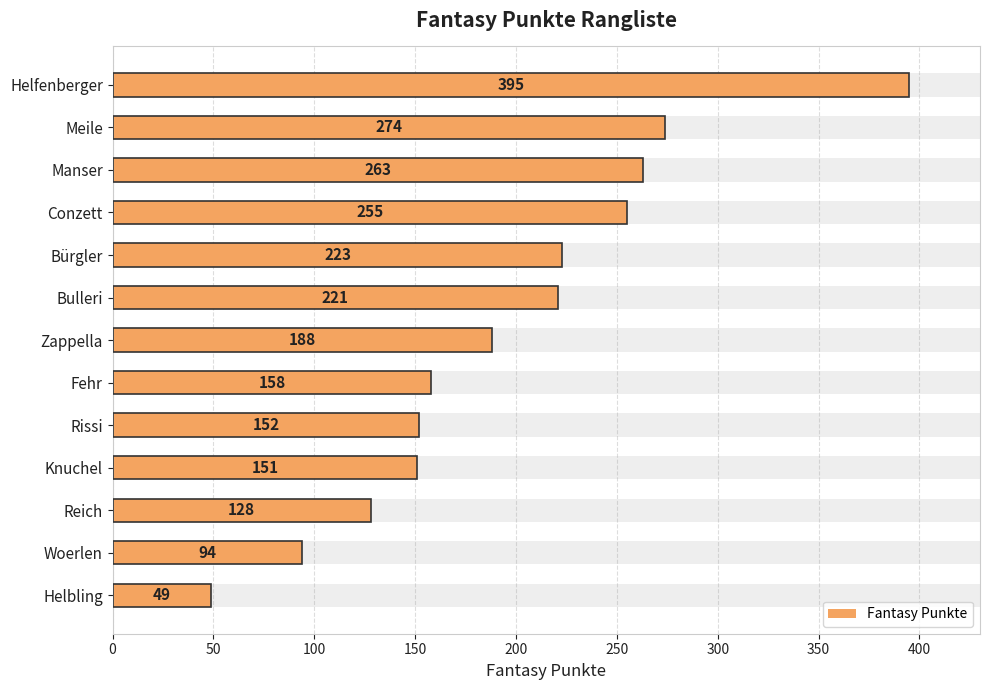

How many bars are there in total?

13